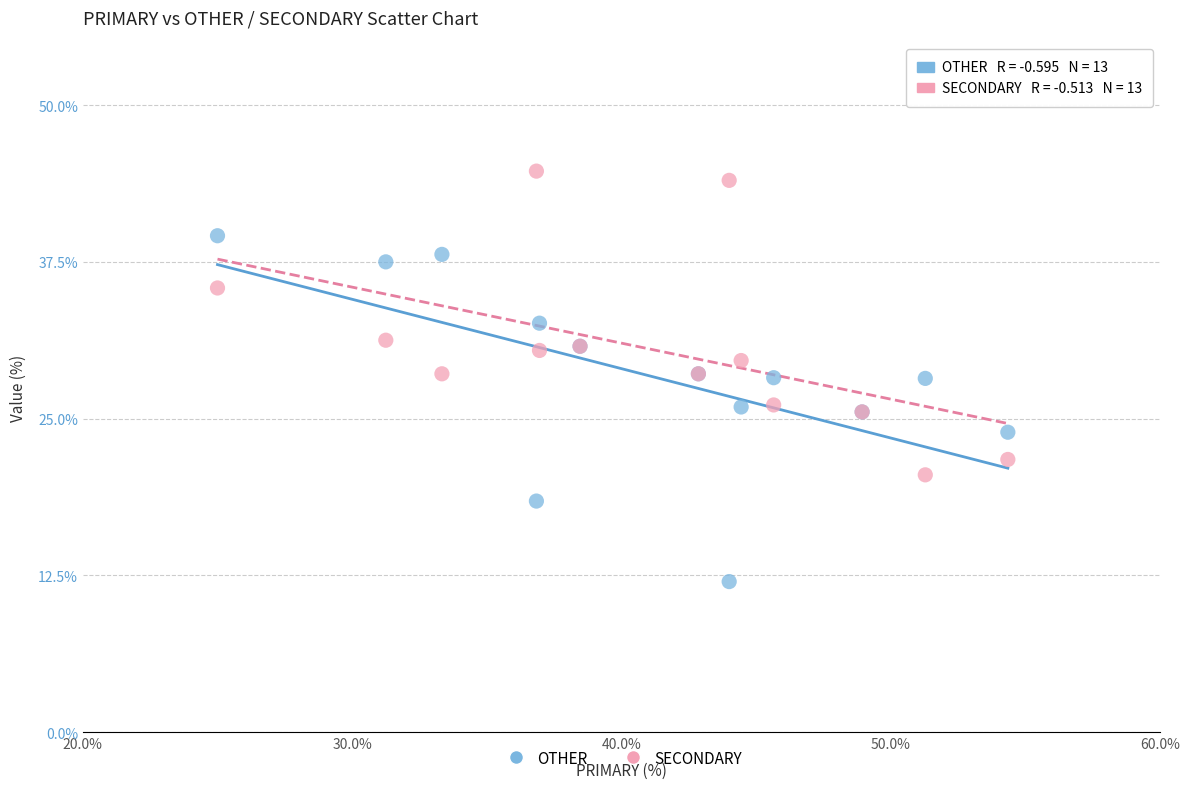

What is the X range (max minus min) for the scatter plot?

29.3